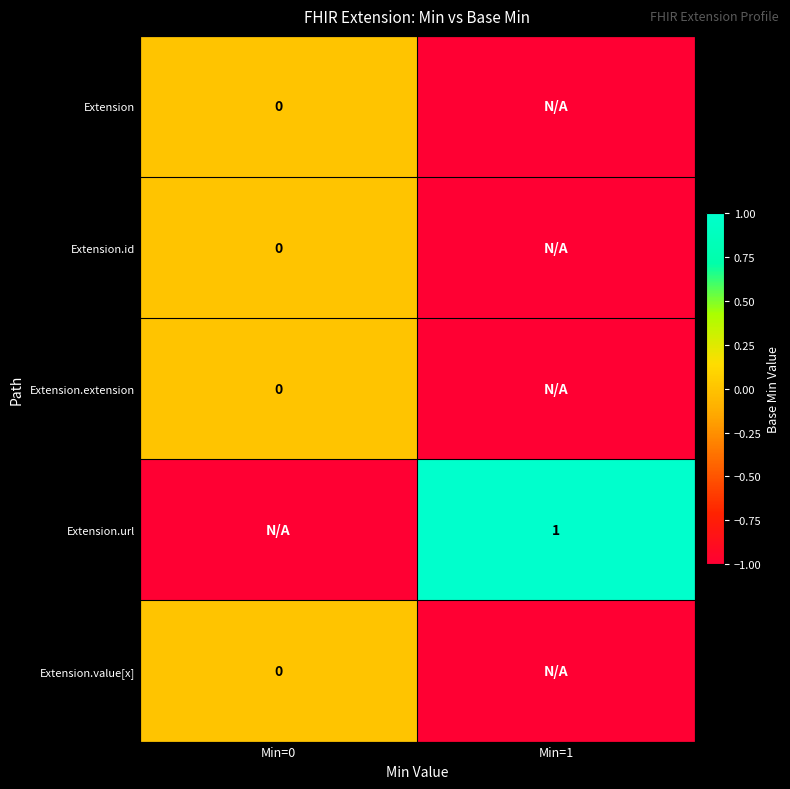

How many distinct data groups are displayed?

5